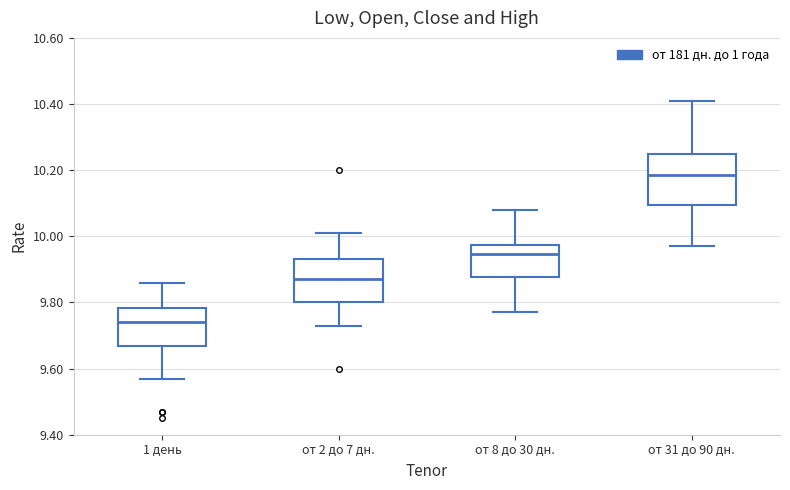

Which box is the tallest, from its lower edge to its upper edge?

от 31 до 90 дн.